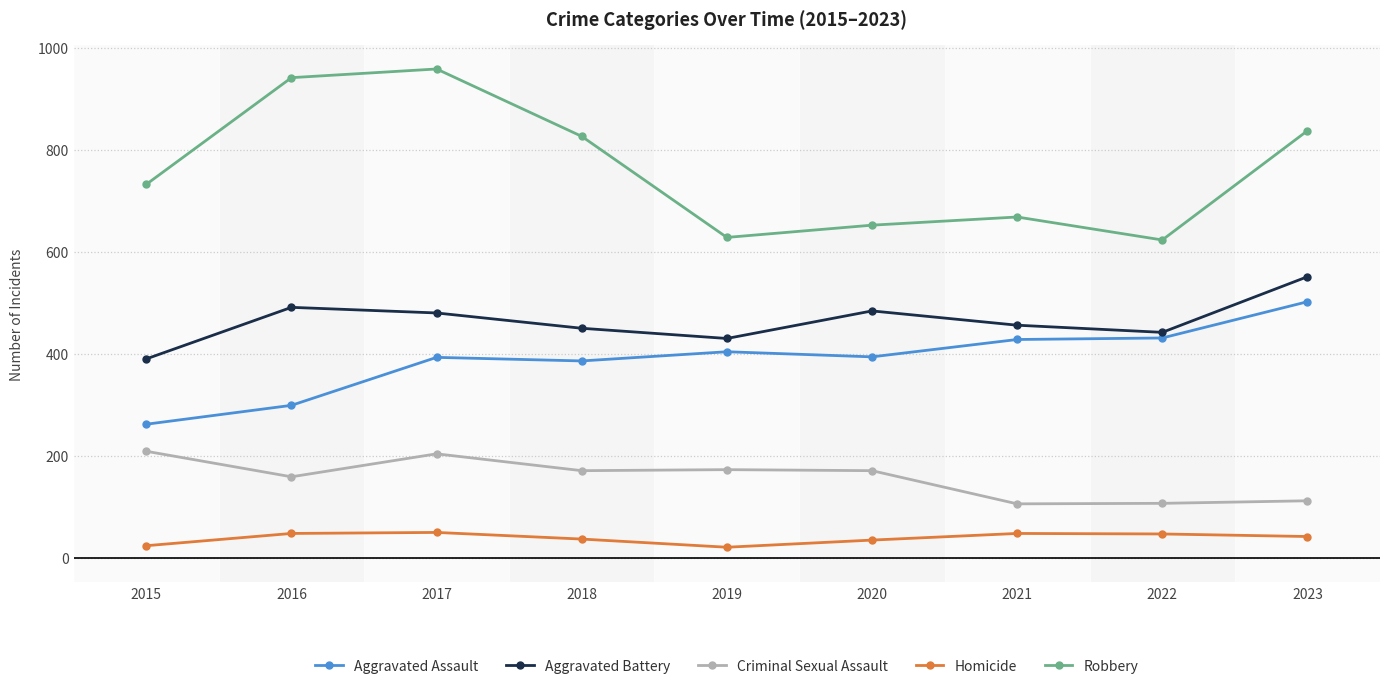

Where is the first local maximum for Robbery?

2017